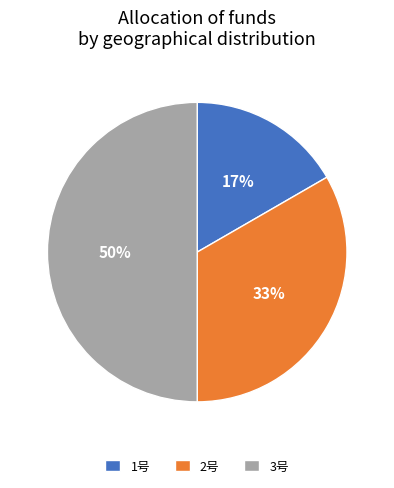

Which category has the smallest portion of the pie?

1号